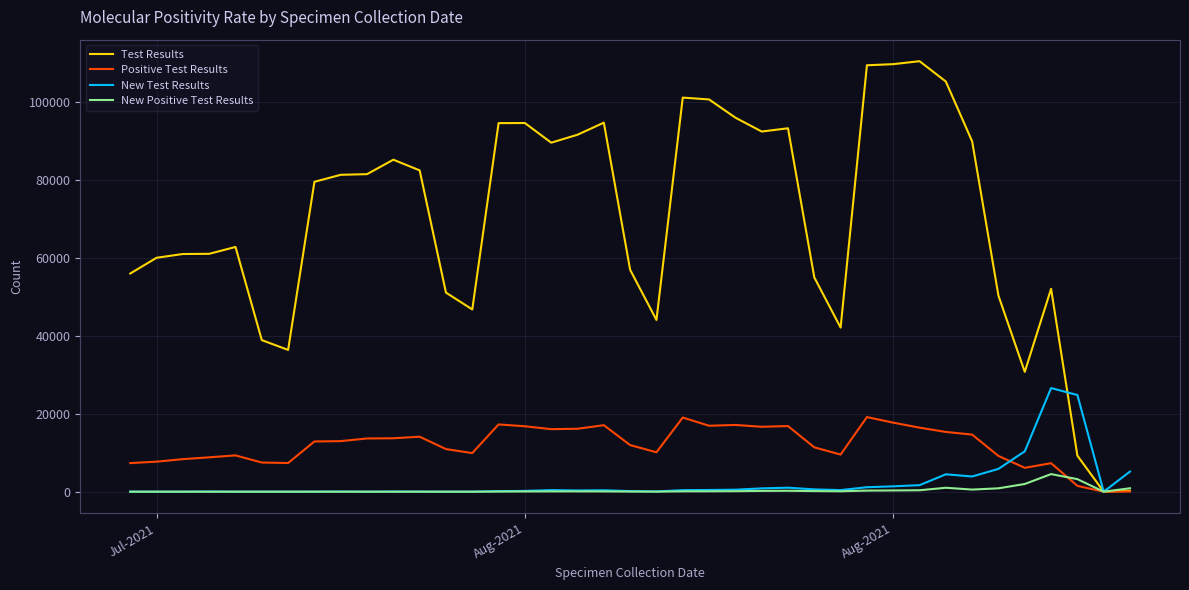

Which series has the widest spread of values?

Test Results